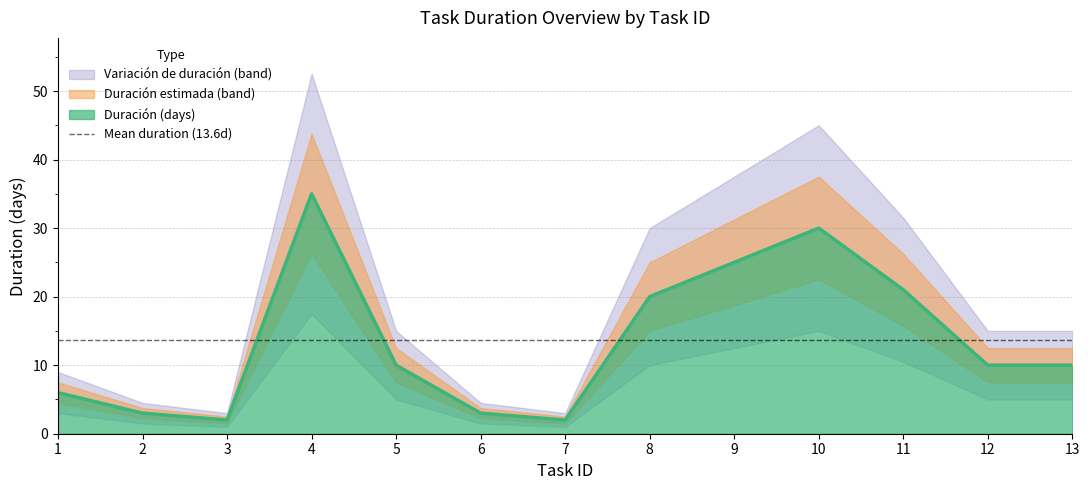

What is the spread (max minus min) of values at 5?

10